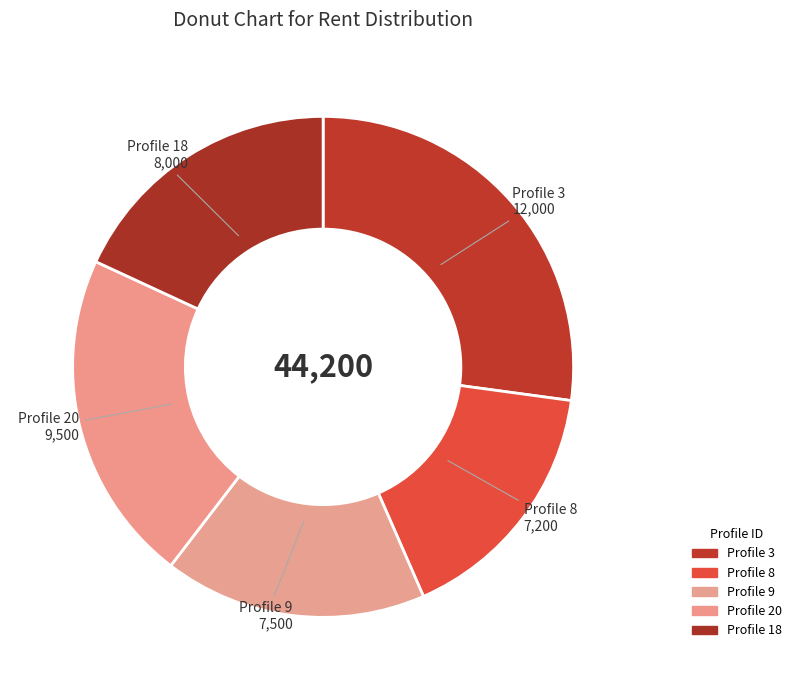

How many segments does this pie chart have?

5